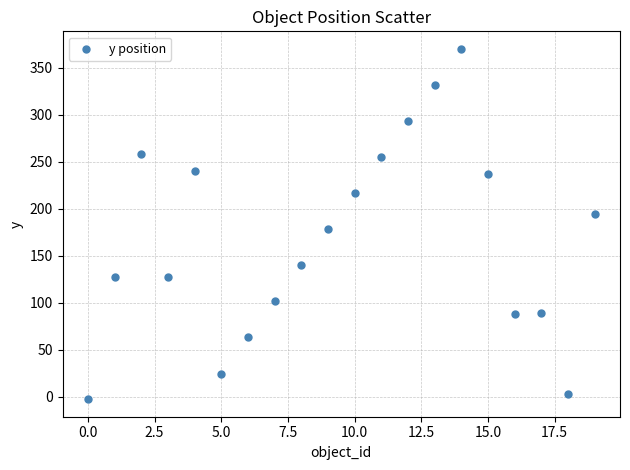

What Y value in the scatter plot is closest to 183?

178.4